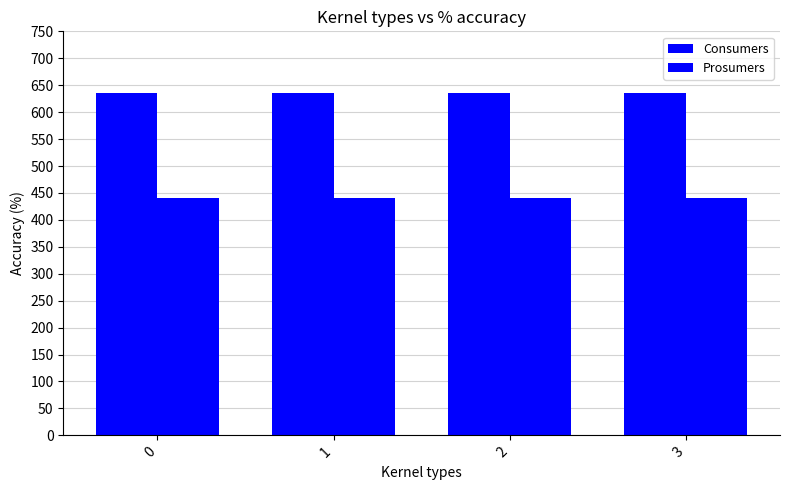

How many data points does each series have?

4